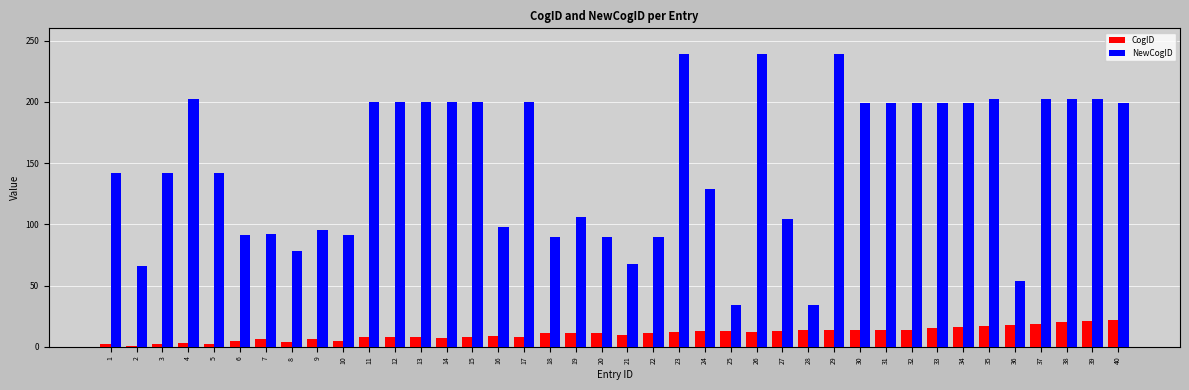

What is the difference between the highest and lowest values at 31?

185